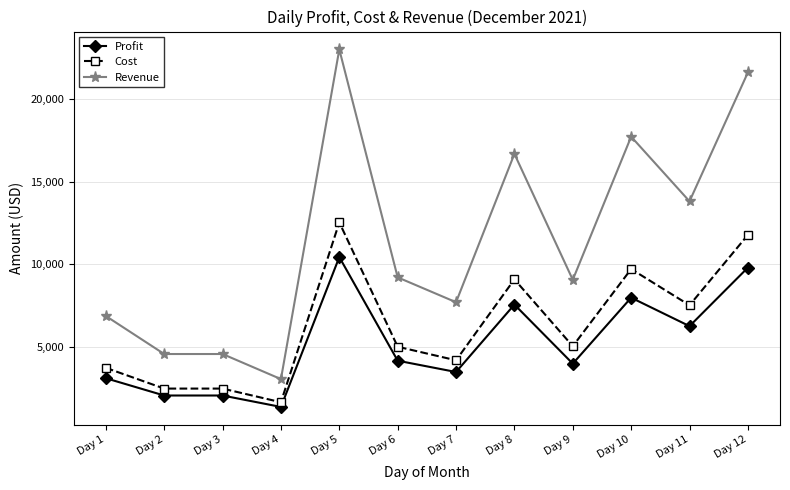

What value does the Profit series have at Day 7, to the nearest 100?

3500